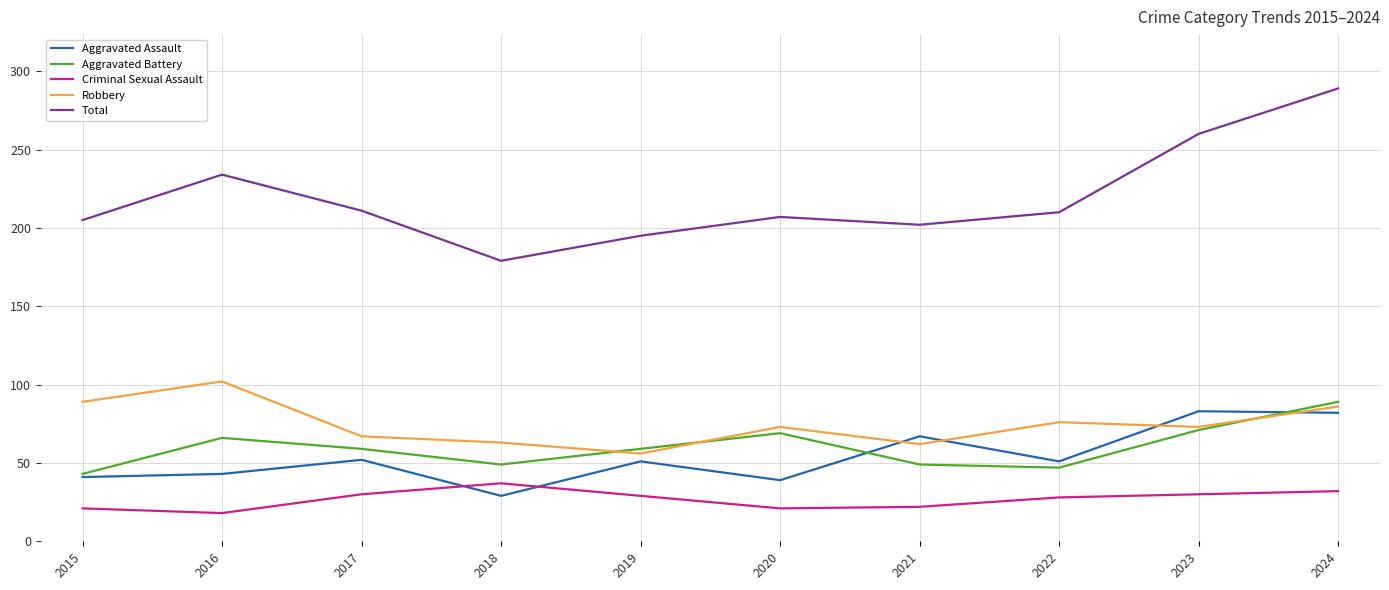

The Total series shows 345 at 2022. True or false?

False